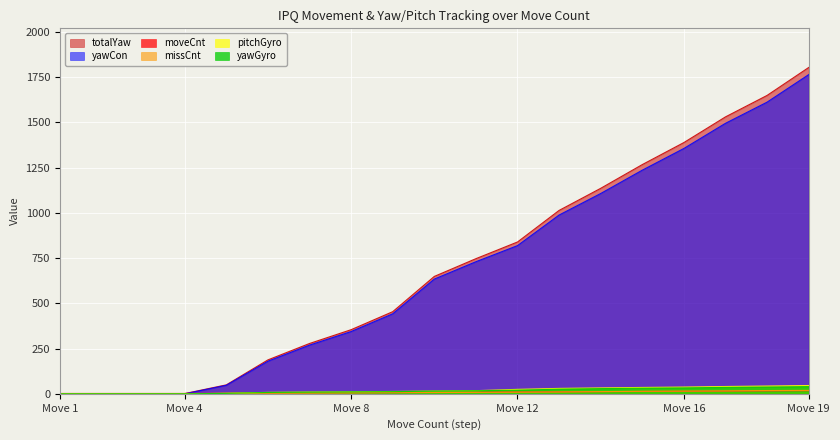

Which series has the widest spread of values?

totalYaw